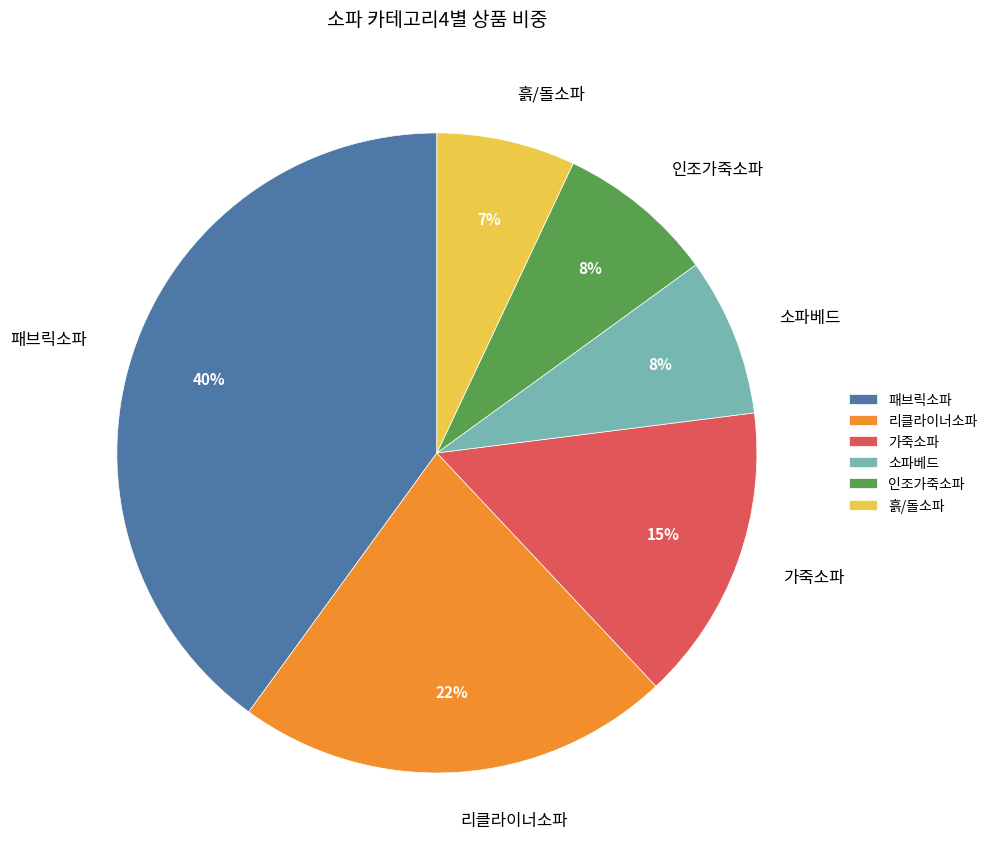

Which slice is the largest?

패브릭소파